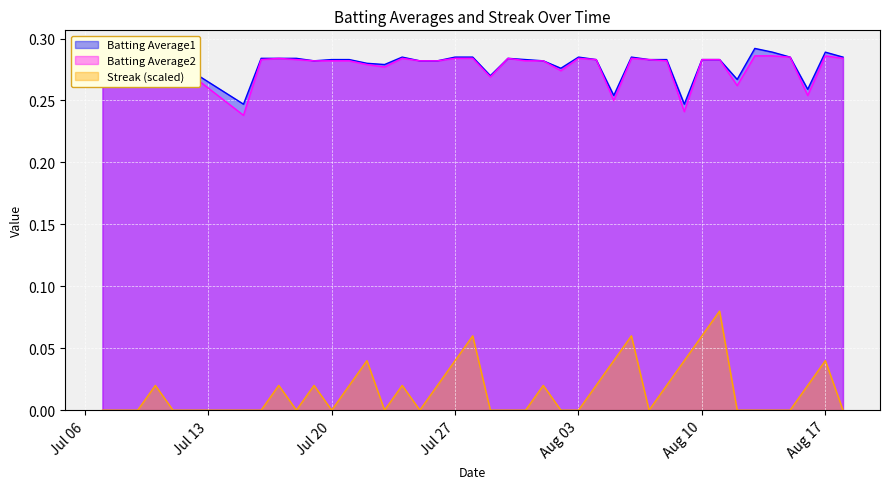

Which series has the largest range (max minus min)?

Streak (scaled)